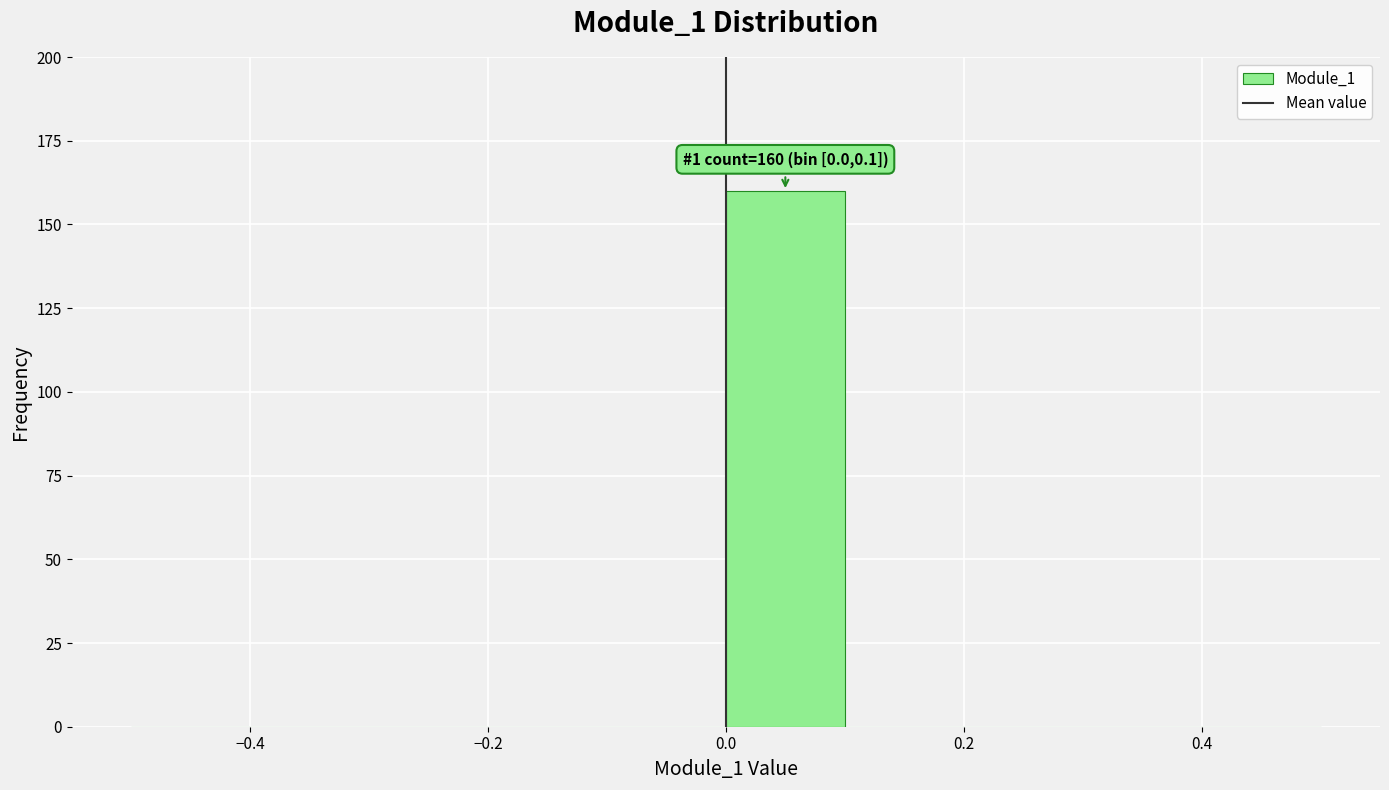

Over which range of the x-axis is the bar tallest?

0.0 to 0.1